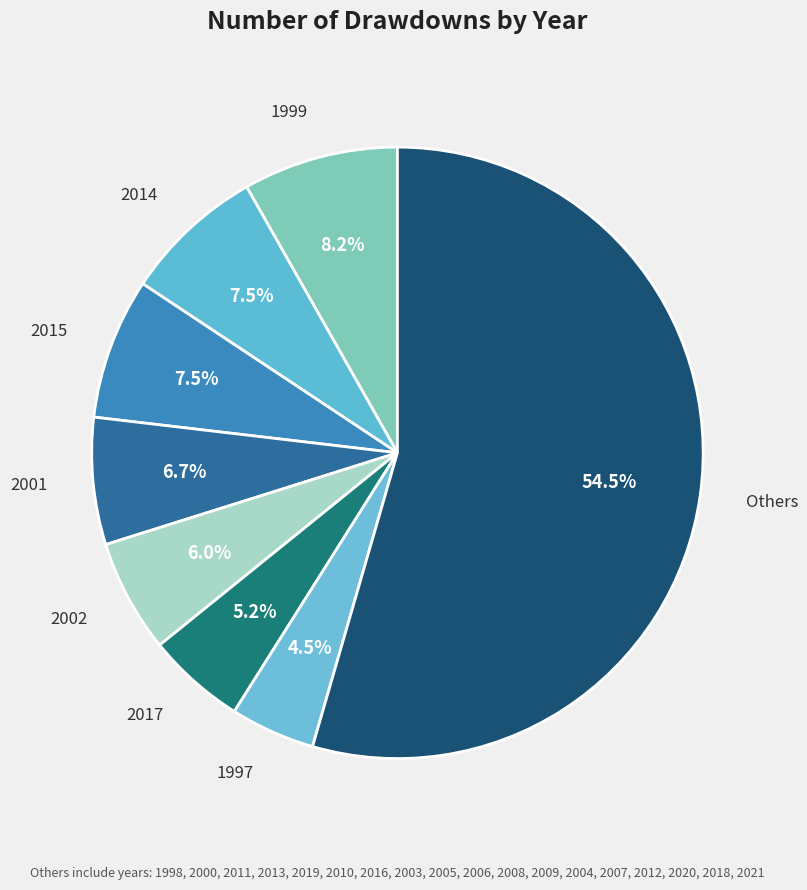

How many slices are in this pie chart?

8